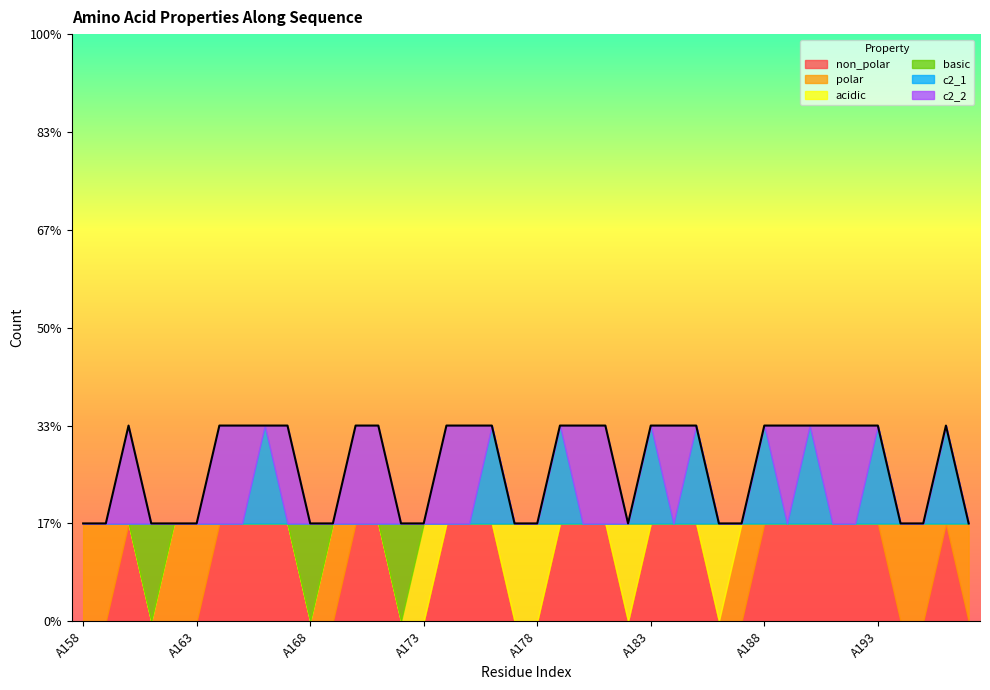

What is the total value across all series at A170?

2